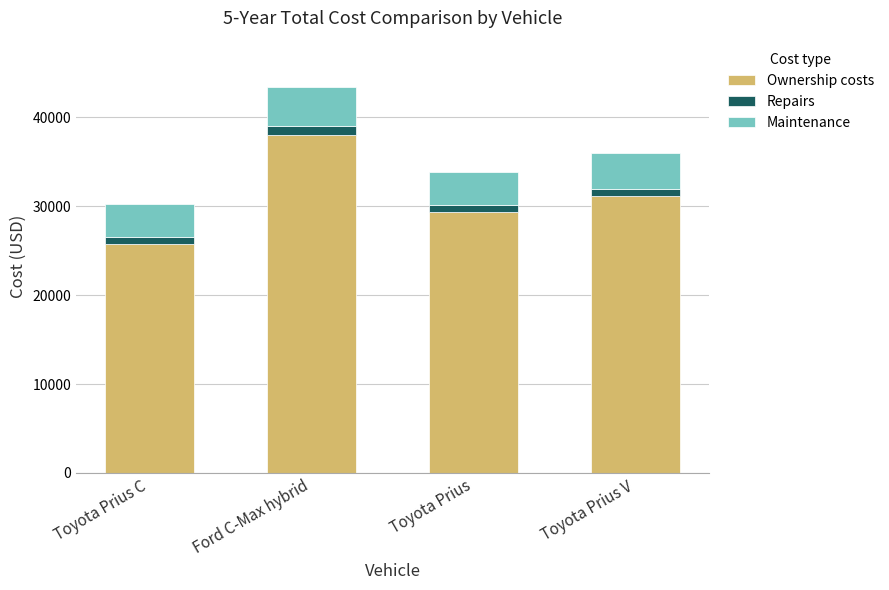

Is it true that Ownership costs equals 25733 at Toyota Prius C?

True